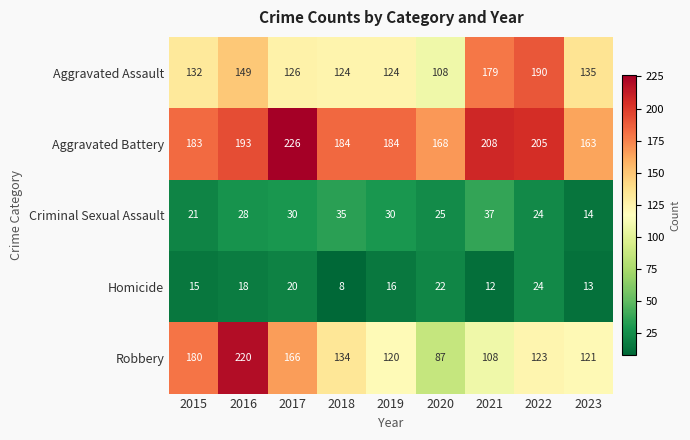

What is the approximate value of Criminal Sexual Assault at 2018?

35